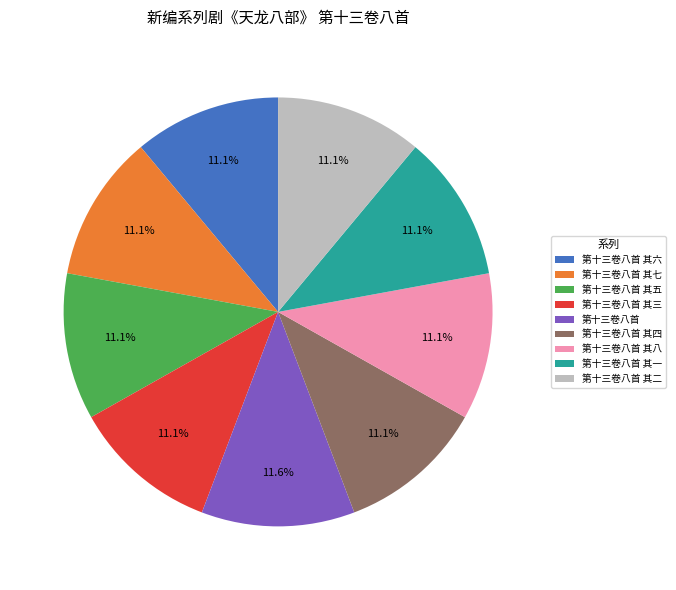

To the nearest percent, what percentage of the pie is 第十三卷八首 其二?

11%